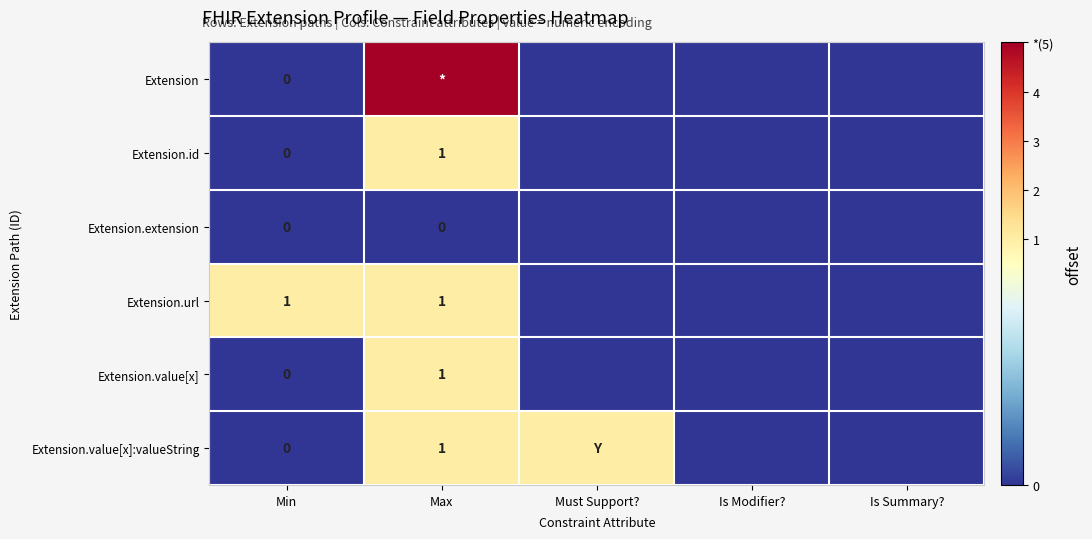

True or false: Extension.value[x] has a value of 0 at Max.

False